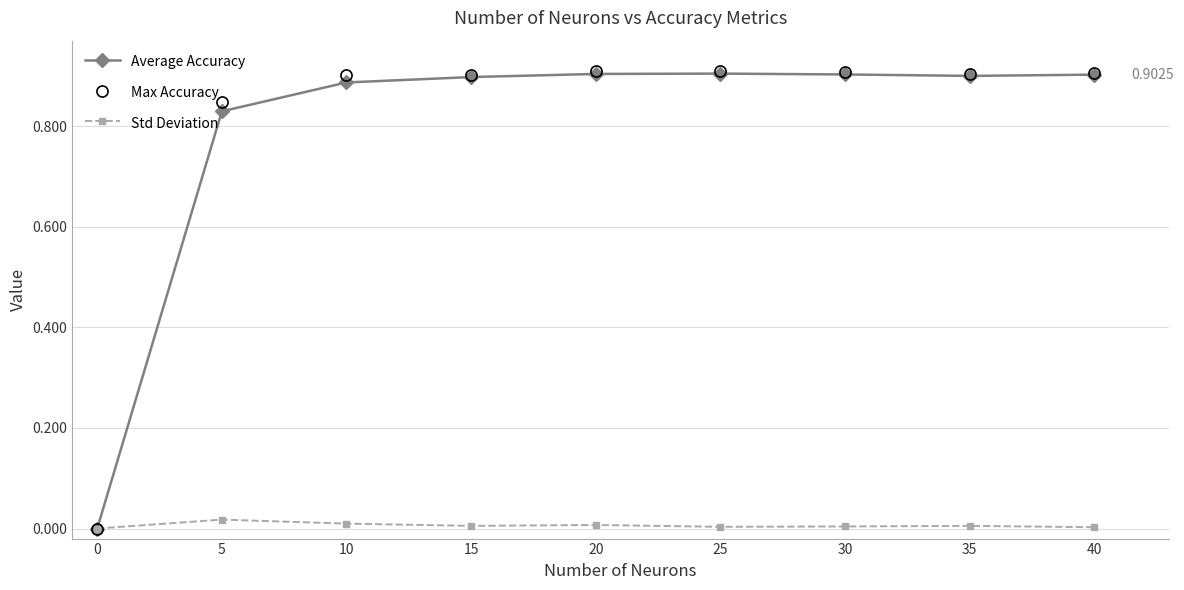

How many lines are shown in the chart?

3